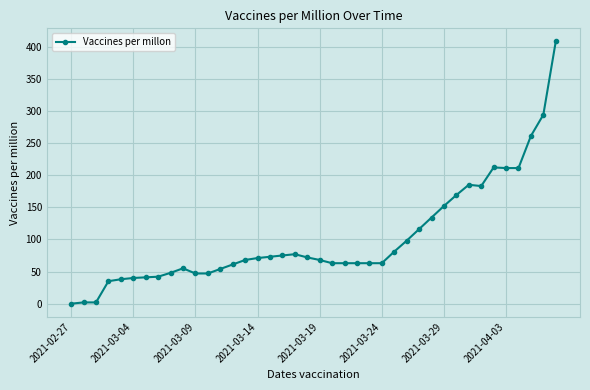

What is the maximum value shown in the chart?

408